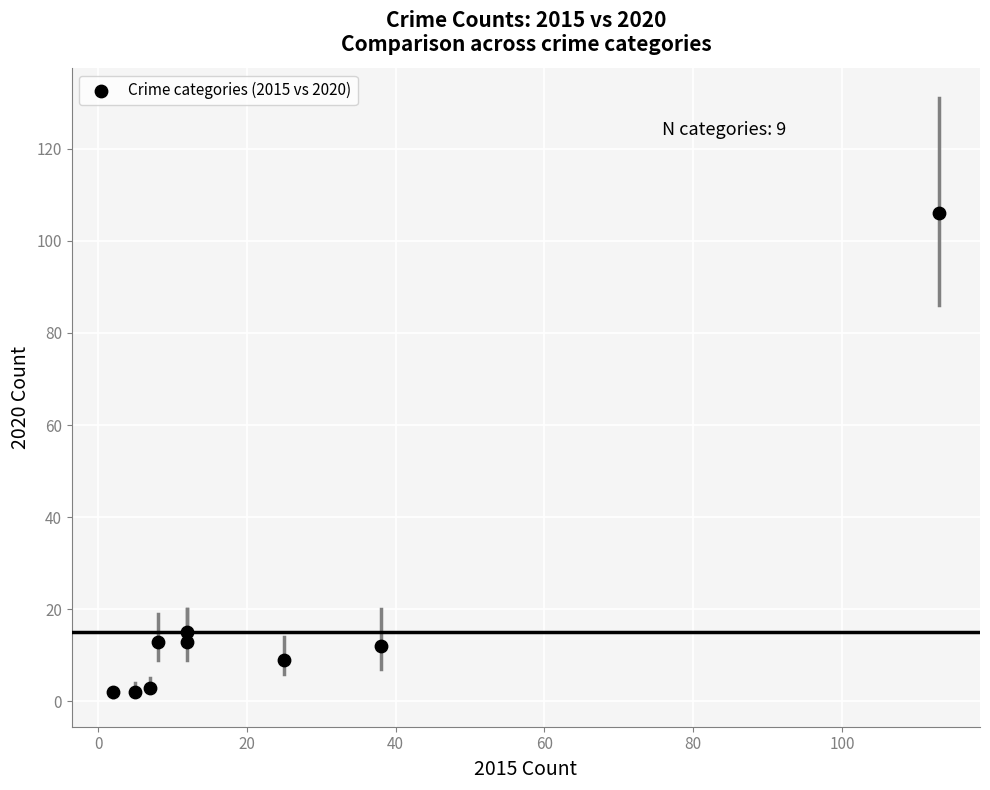

What is the range of X values (max minus min)?

111